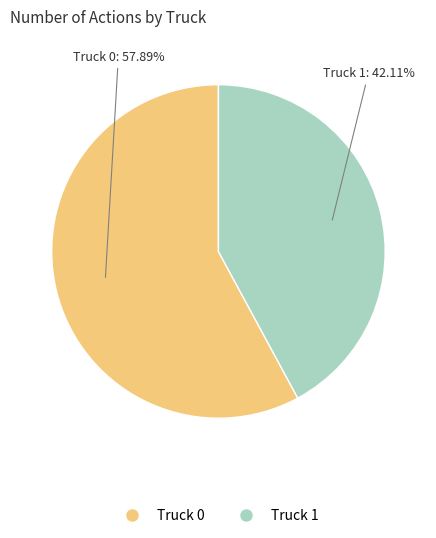

Is it true that Truck 0 is 58% of the pie?

True